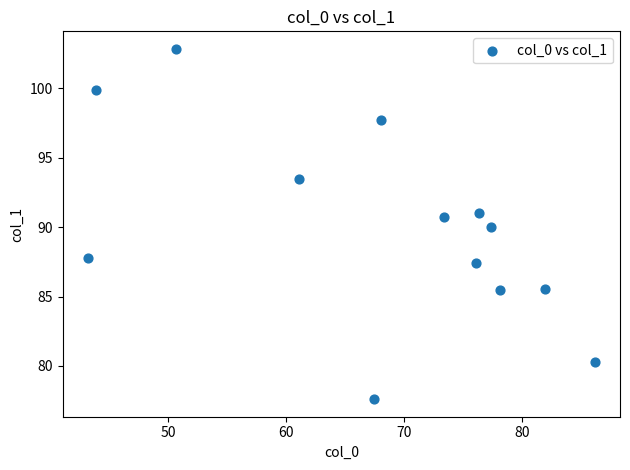

What is the range of X values (max minus min)?

42.9